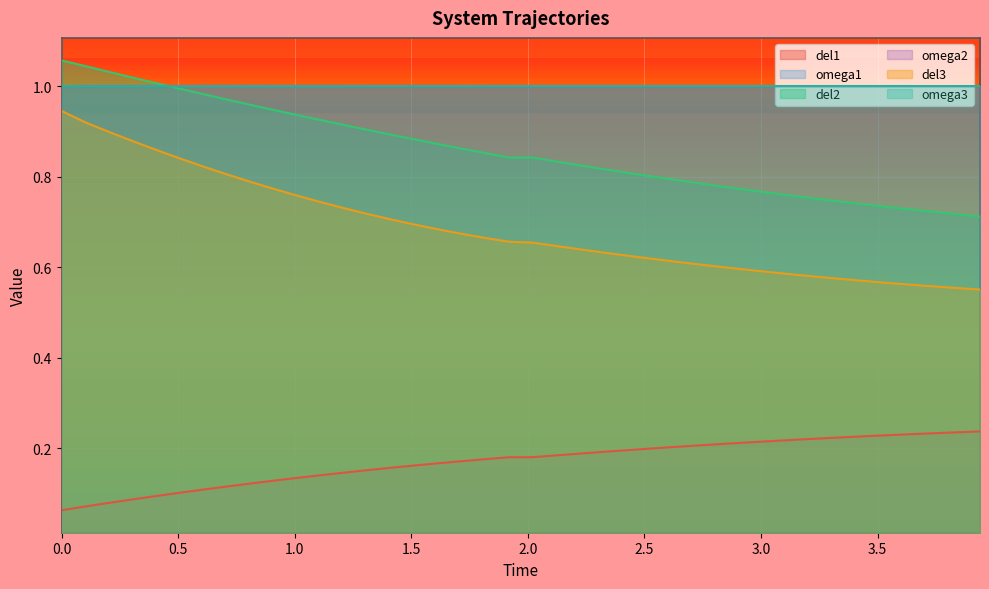

What is the value of the del3 point at the 28th from the left?

0.6